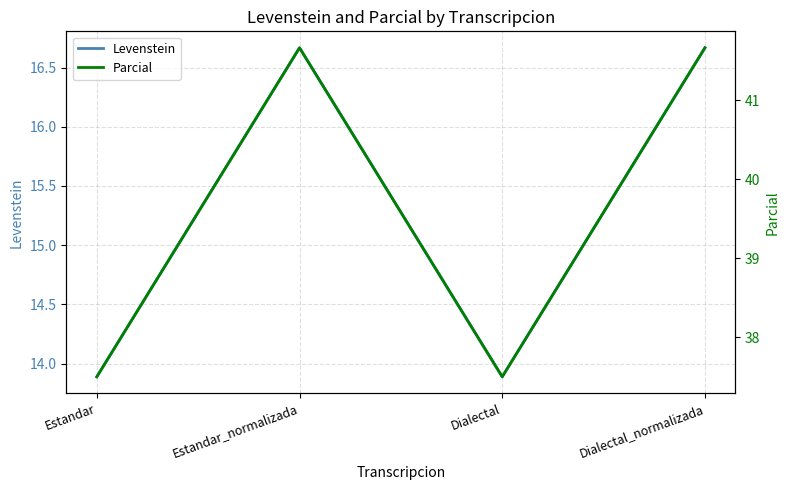

How many distinct data groups are displayed?

2